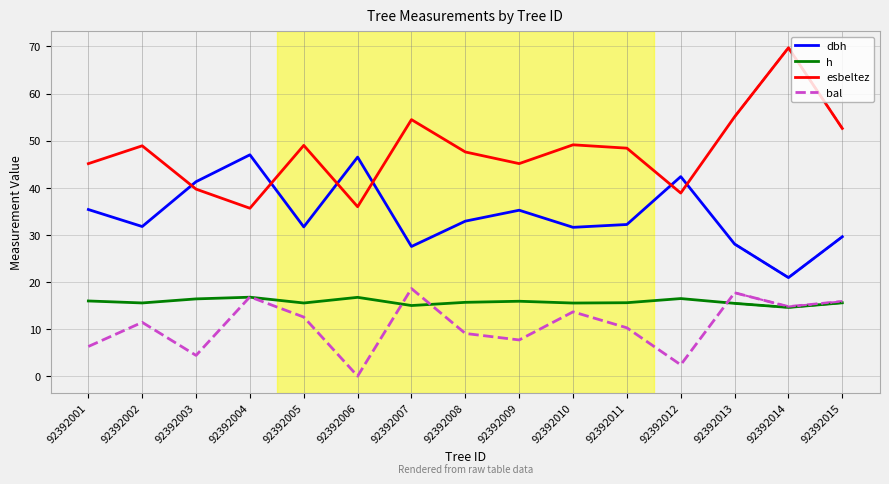

What is the value of the dbh point at the 2nd from the left?

31.8